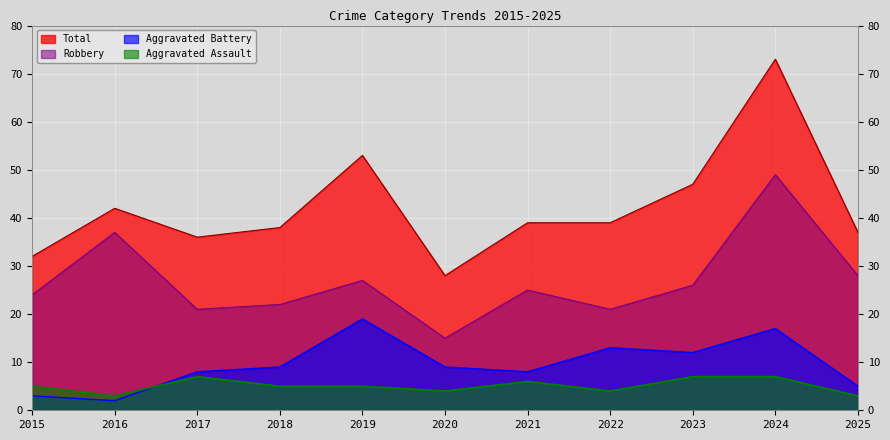

What is the greatest value displayed?

73